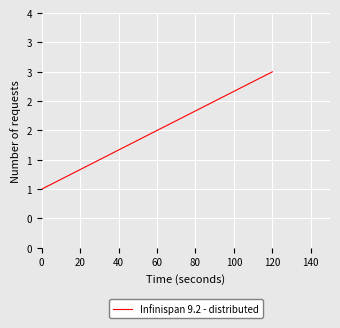

Does the chart have visible grid lines?

Yes